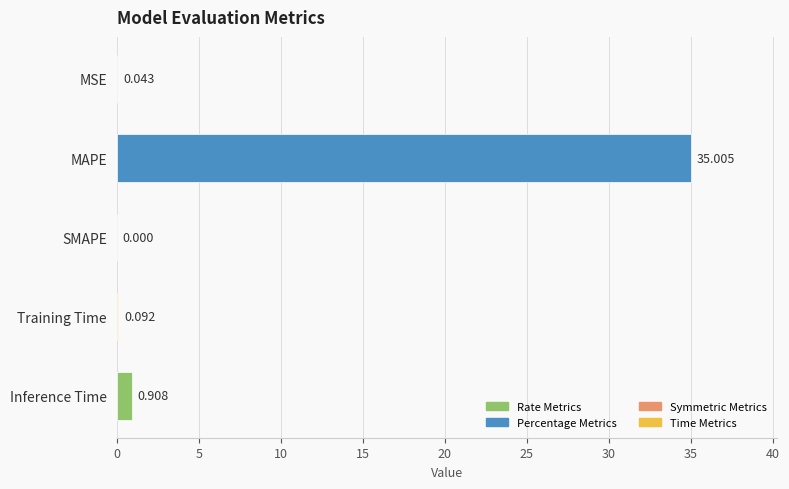

Which label corresponds to the largest value in the chart?

MAPE